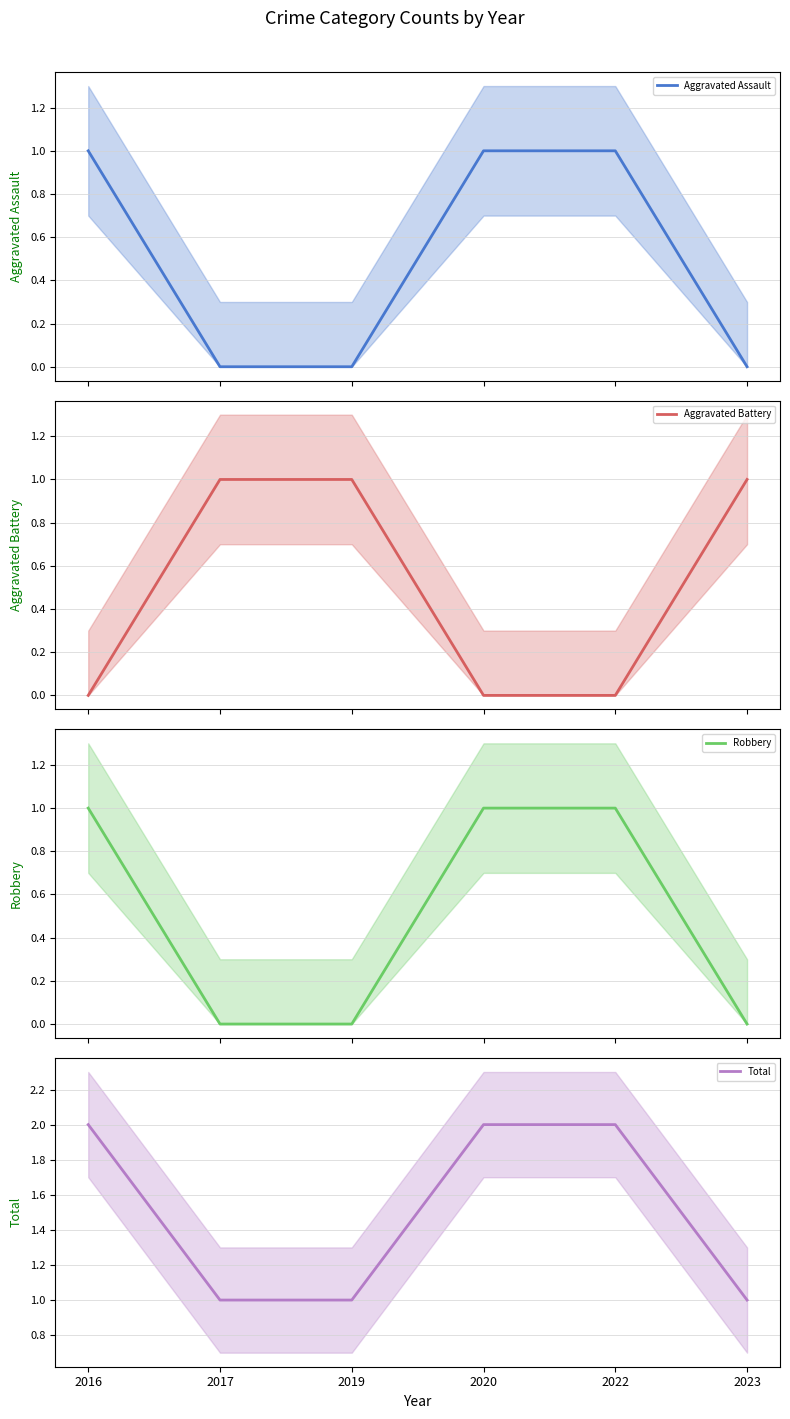

Rank the series by their maximum value, from lowest to highest.

Aggravated Assault, Aggravated Battery, Robbery, Total